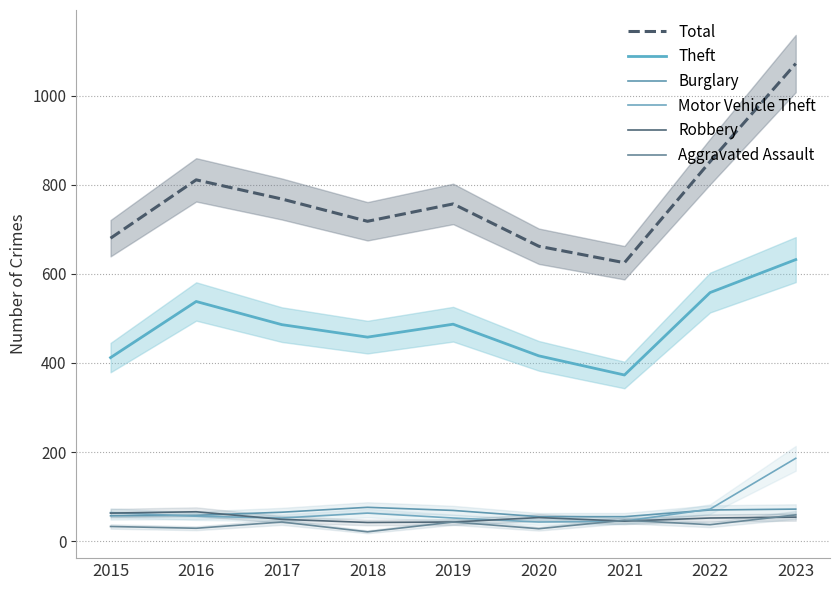

What is the approximate value of Burglary at 2023, to the nearest 10?

70